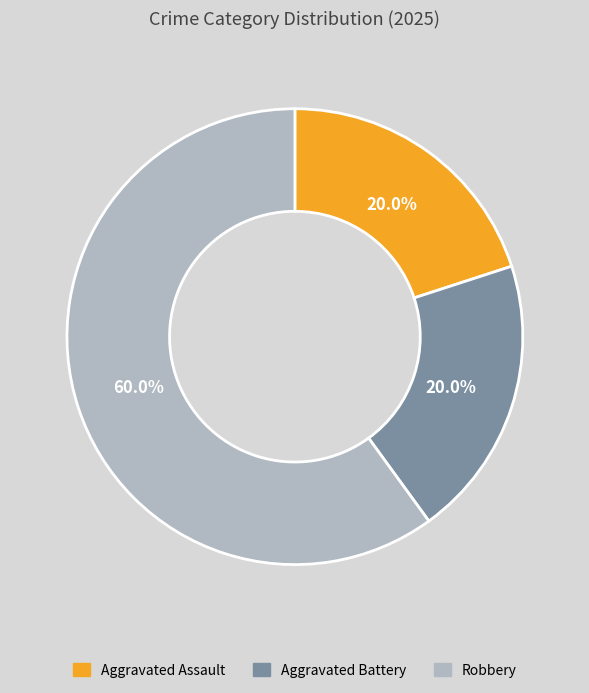

Is Aggravated Assault the majority of the pie?

No